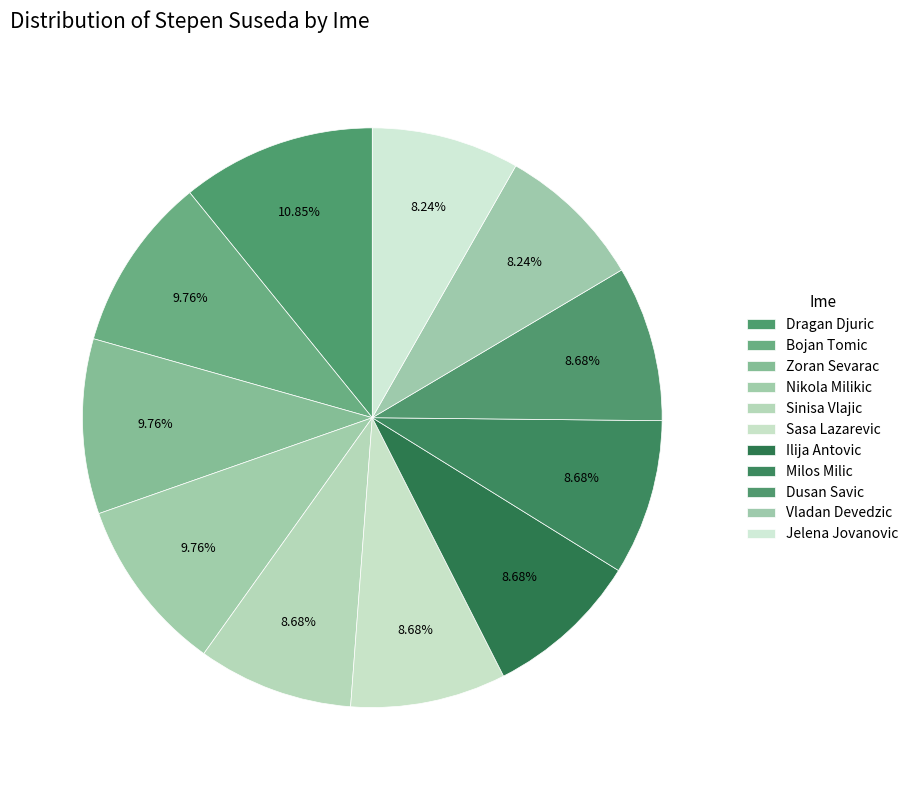

To the nearest percent, what portion does Milos Milic represent?

9%